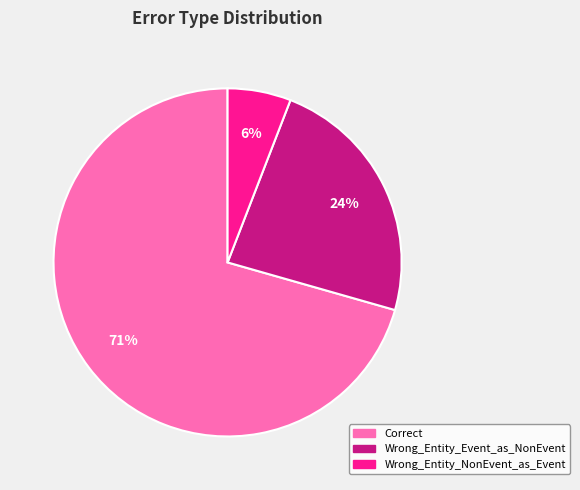

Which slice is the largest?

Correct